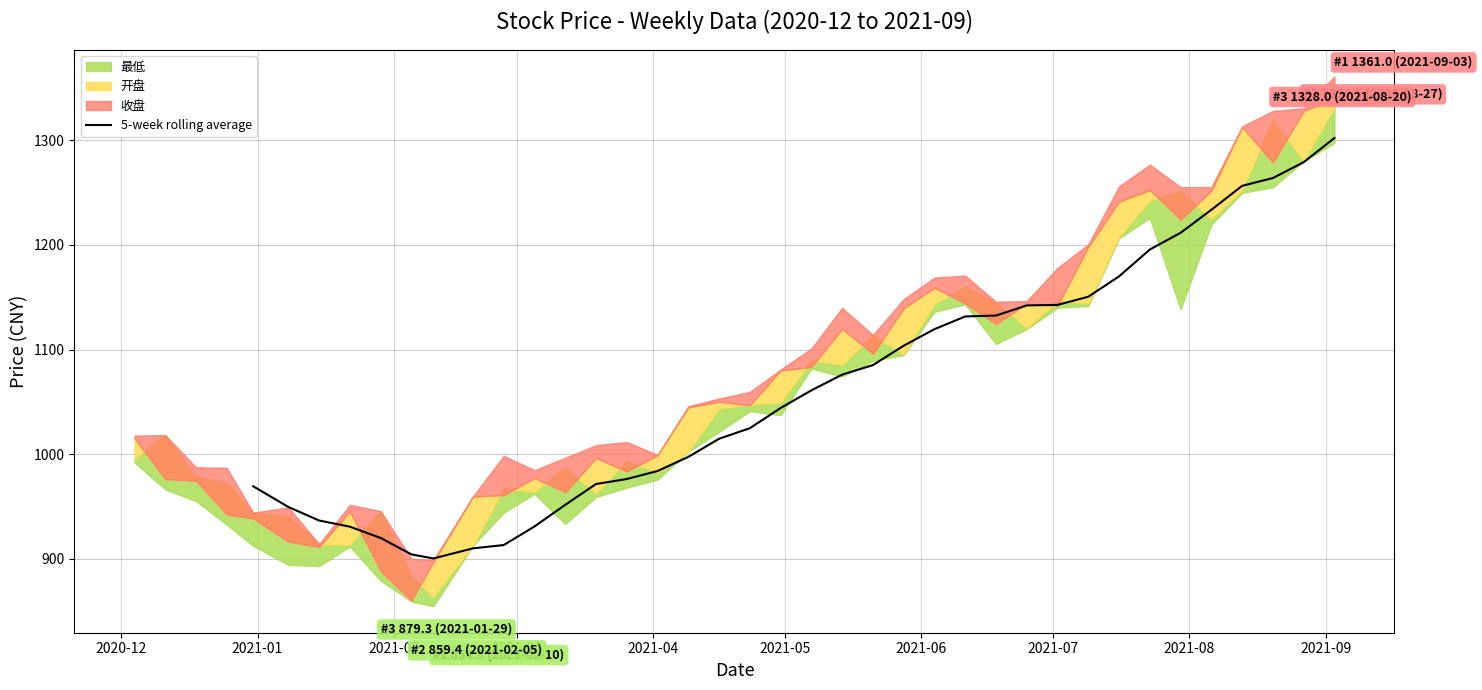

What is the lowest value of the 5-week rolling average series?

900.5